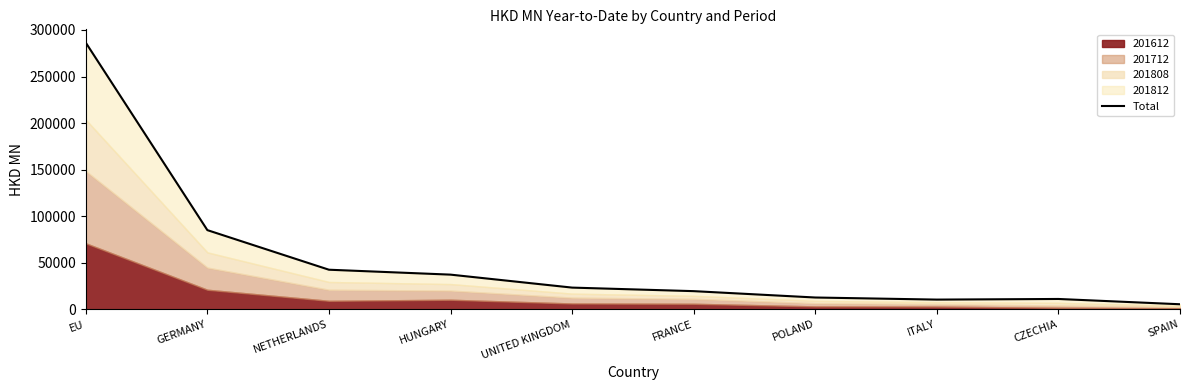

List the labels in order of value, smallest first.

SPAIN, ITALY, CZECHIA, POLAND, FRANCE, UNITED KINGDOM, HUNGARY, NETHERLANDS, GERMANY, EU